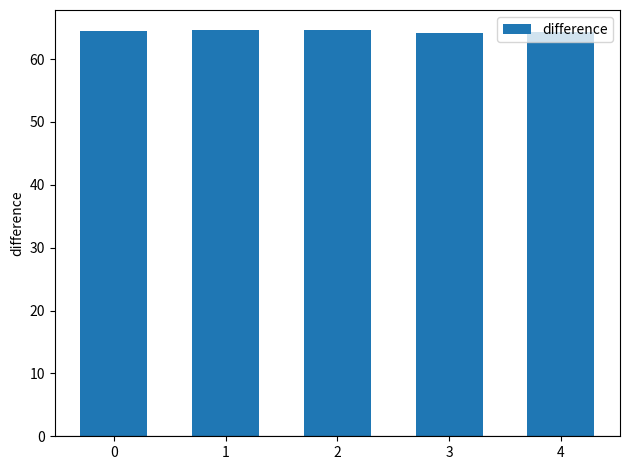

What is the value of the 4th bar from the left?

64.2